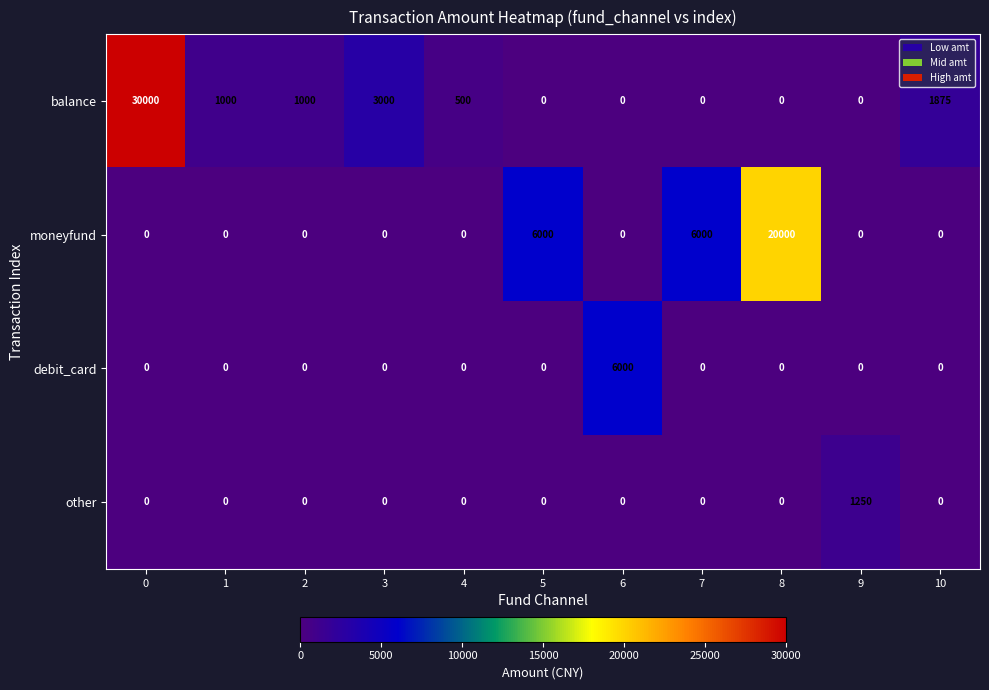

How many categories are shown in the chart?

11